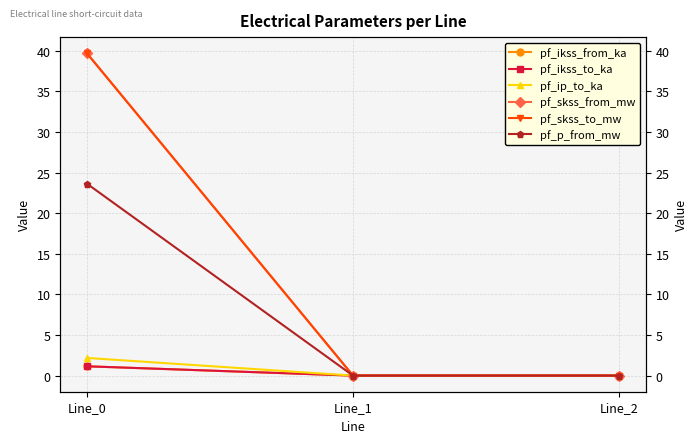

Reading right to left, list all the values displayed in this chart.

pf_ikss_from_ka: Line_2=0.0	Line_1=0.0	Line_0=1.1
pf_ikss_to_ka: Line_2=0.0	Line_1=0.0	Line_0=1.1
pf_ip_to_ka: Line_2=0.0	Line_1=0.0	Line_0=2.2
pf_skss_from_mw: Line_2=0.0	Line_1=0.0	Line_0=39.7
pf_skss_to_mw: Line_2=0.0	Line_1=0.0	Line_0=39.7
pf_p_from_mw: Line_2=0.0	Line_1=0.0	Line_0=23.6